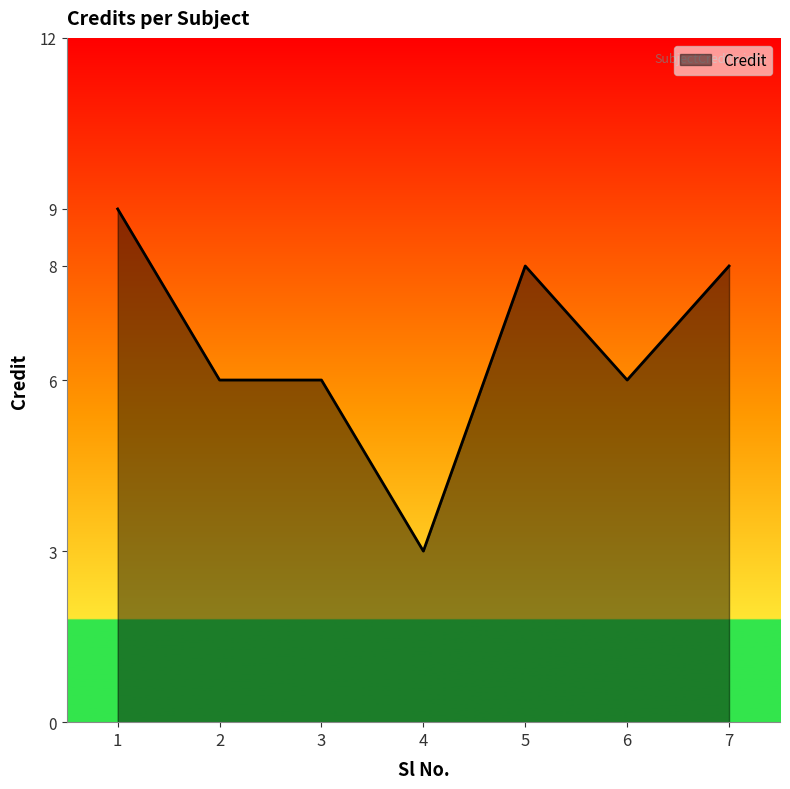

Reading right to left, transcribe all the data shown in this chart.

8	6	8	3	6	6	9